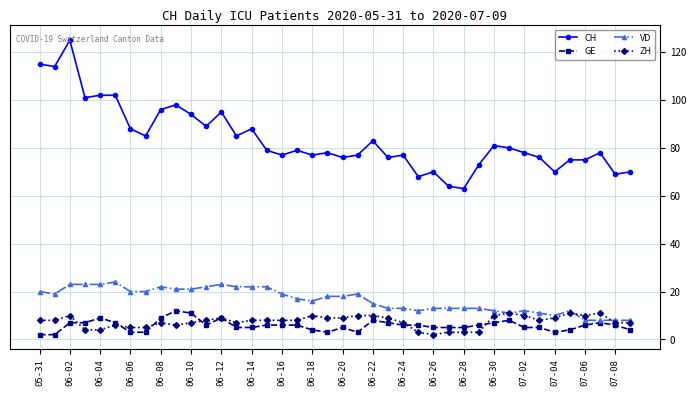

Which series has the widest spread of values?

CH